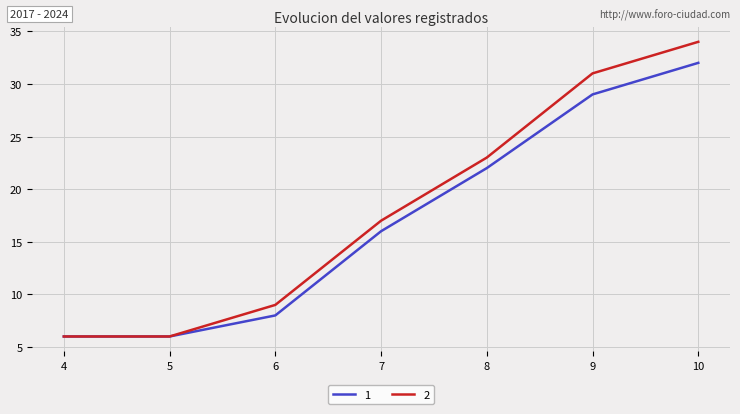

Reading right to left, what are all the values shown in this chart?

1: 10=32	9=29	8=22	7=16	6=8	5=6	4=6
2: 10=34	9=31	8=23	7=17	6=9	5=6	4=6